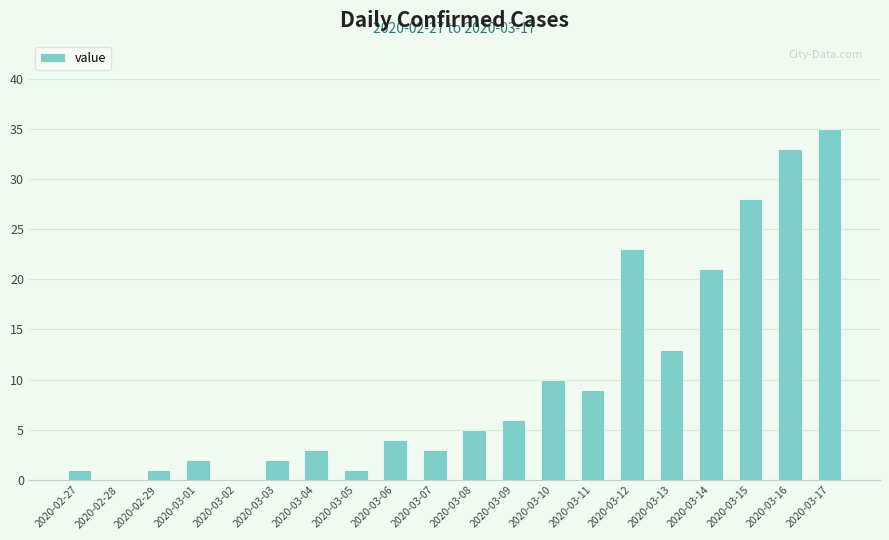

Count the number of data series in this chart.

1